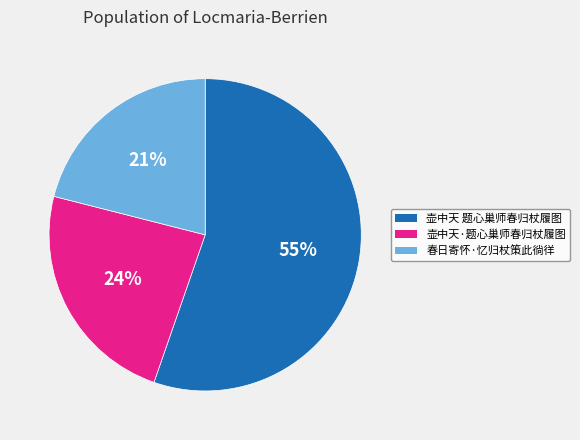

To the nearest percent, what portion does 春日寄怀·忆归杖策此徜徉 represent?

21%